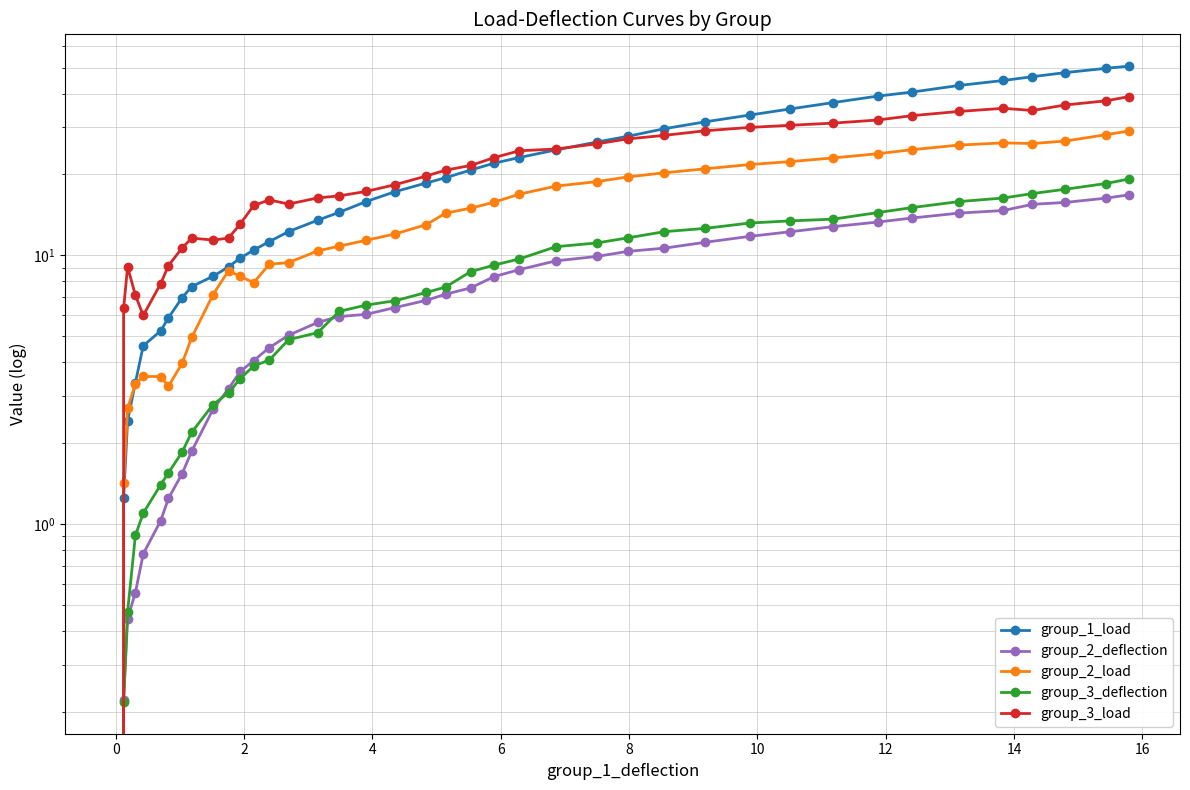

Which series has the widest spread of values?

group_1_load